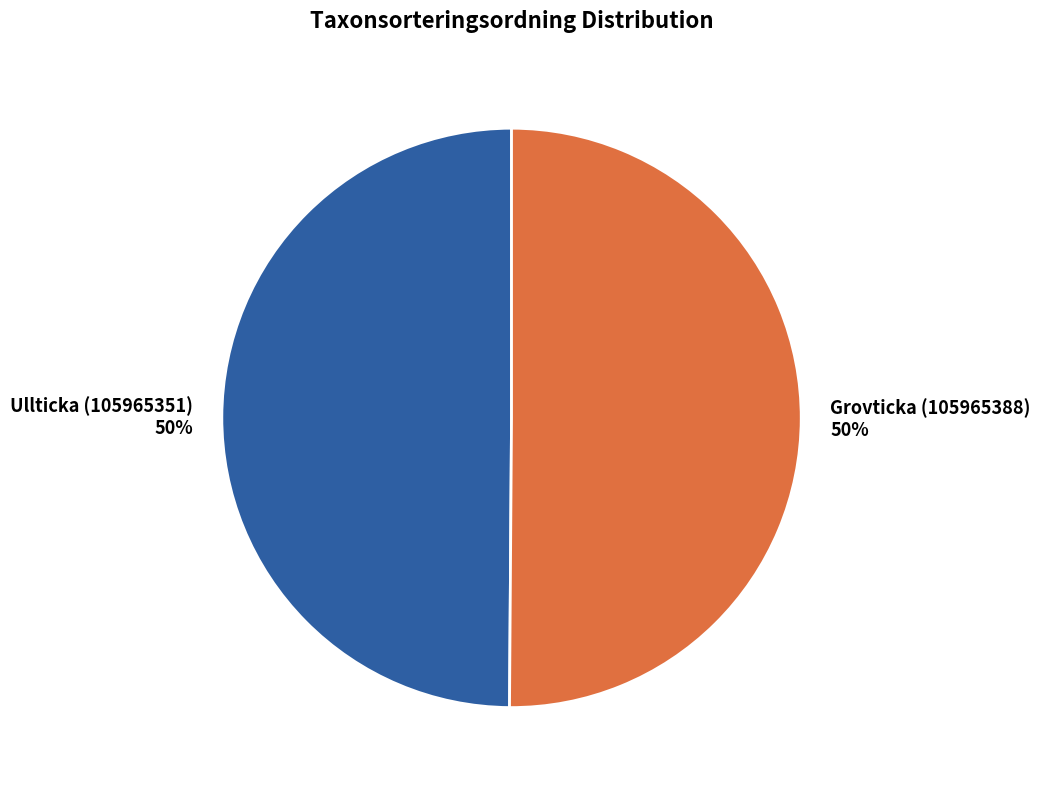

To the nearest percent, what is the average slice percentage?

50%